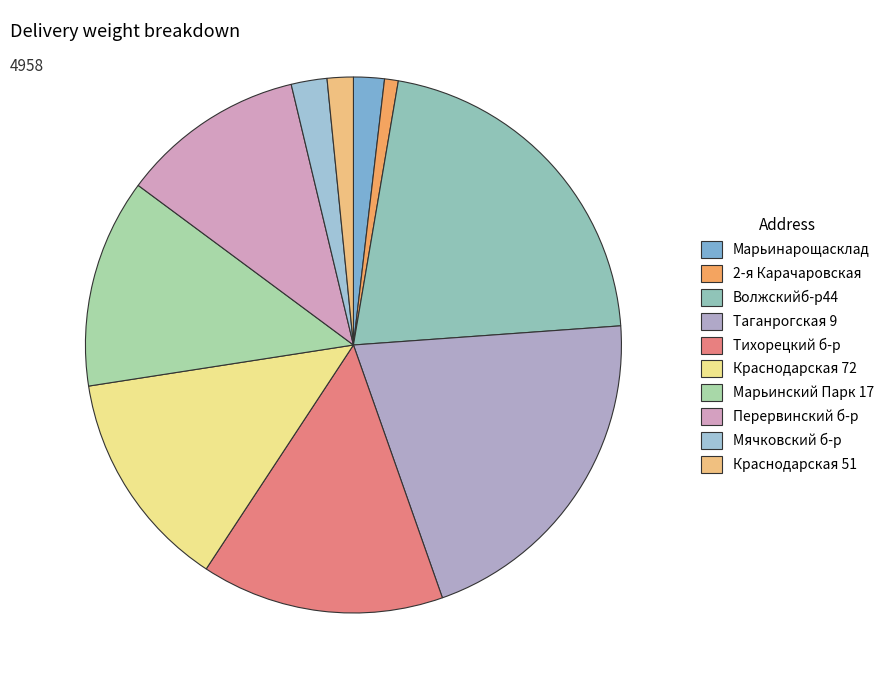

Rank the categories by value from lowest to highest.

2-я Карачаровская, Краснодарская 51, Марьинарощасклад, Мячковский б-р, Перервинский б-р, Марьинский Парк 17, Краснодарская 72, Тихорецкий б-р, Таганрогская 9, Волжскийб-р44